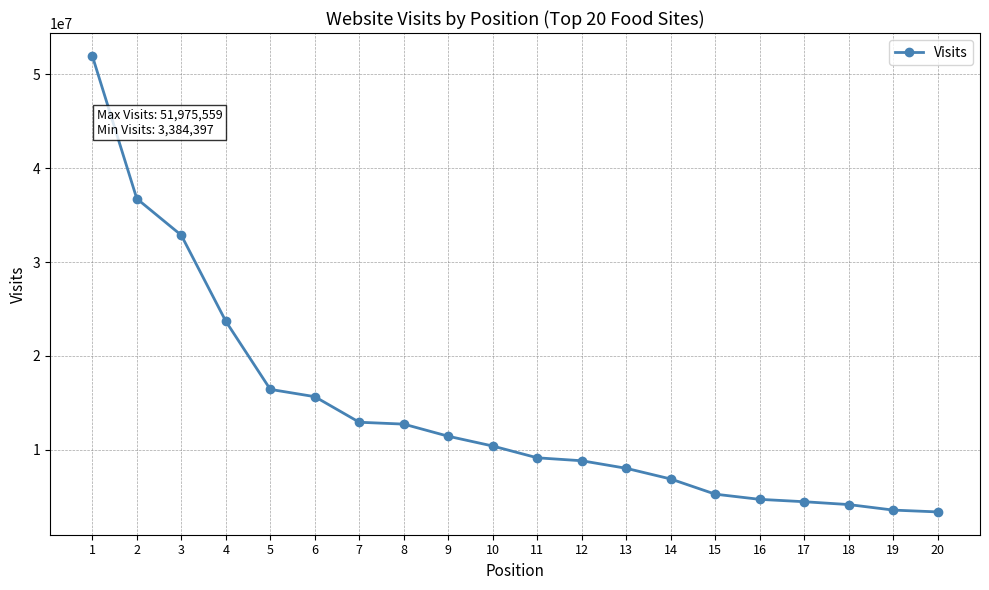

What value does the data have at 11, to the nearest 50?

9149400